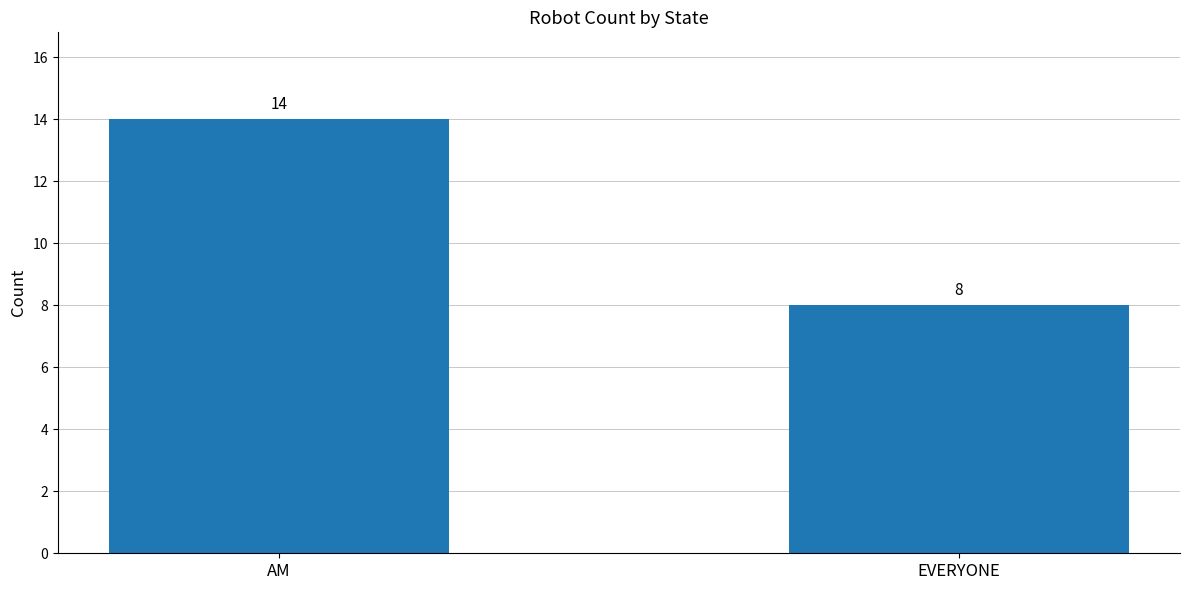

What is the change in value from AM to EVERYONE?

-6